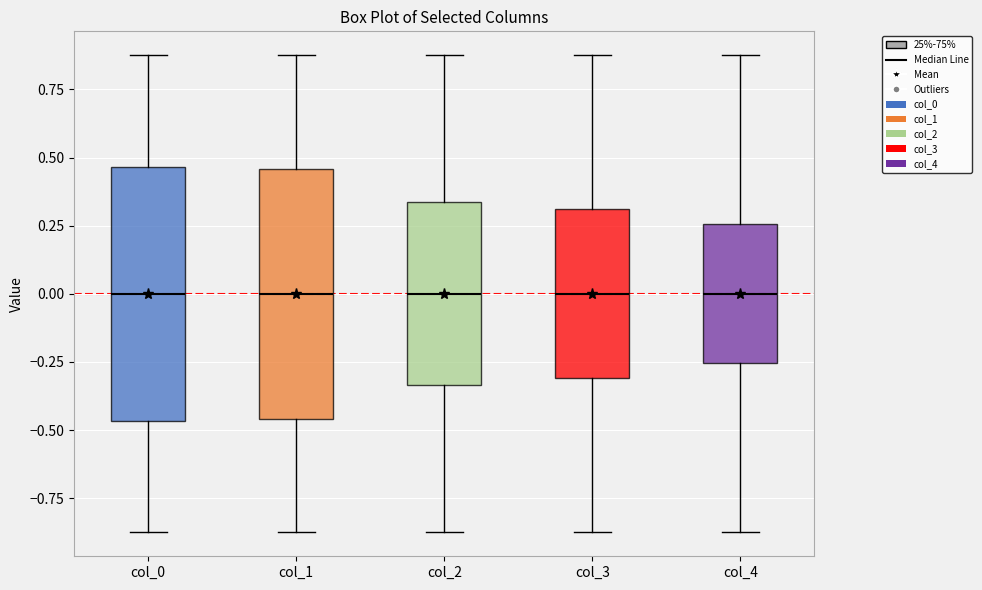

Reading left to right, read every box against the y-axis: the position of its median line, the range the box covers, and the ends of its whiskers. The values are not printed on the chart, so give them approximately, as read against the axis.

col_0: median 0.00, box -0.45 to 0.45, whiskers -0.90 to 0.90
col_1: median 0.00, box -0.45 to 0.45, whiskers -0.90 to 0.90
col_2: median 0.00, box -0.35 to 0.35, whiskers -0.90 to 0.90
col_3: median 0.00, box -0.30 to 0.30, whiskers -0.90 to 0.90
col_4: median 0.00, box -0.25 to 0.25, whiskers -0.90 to 0.90